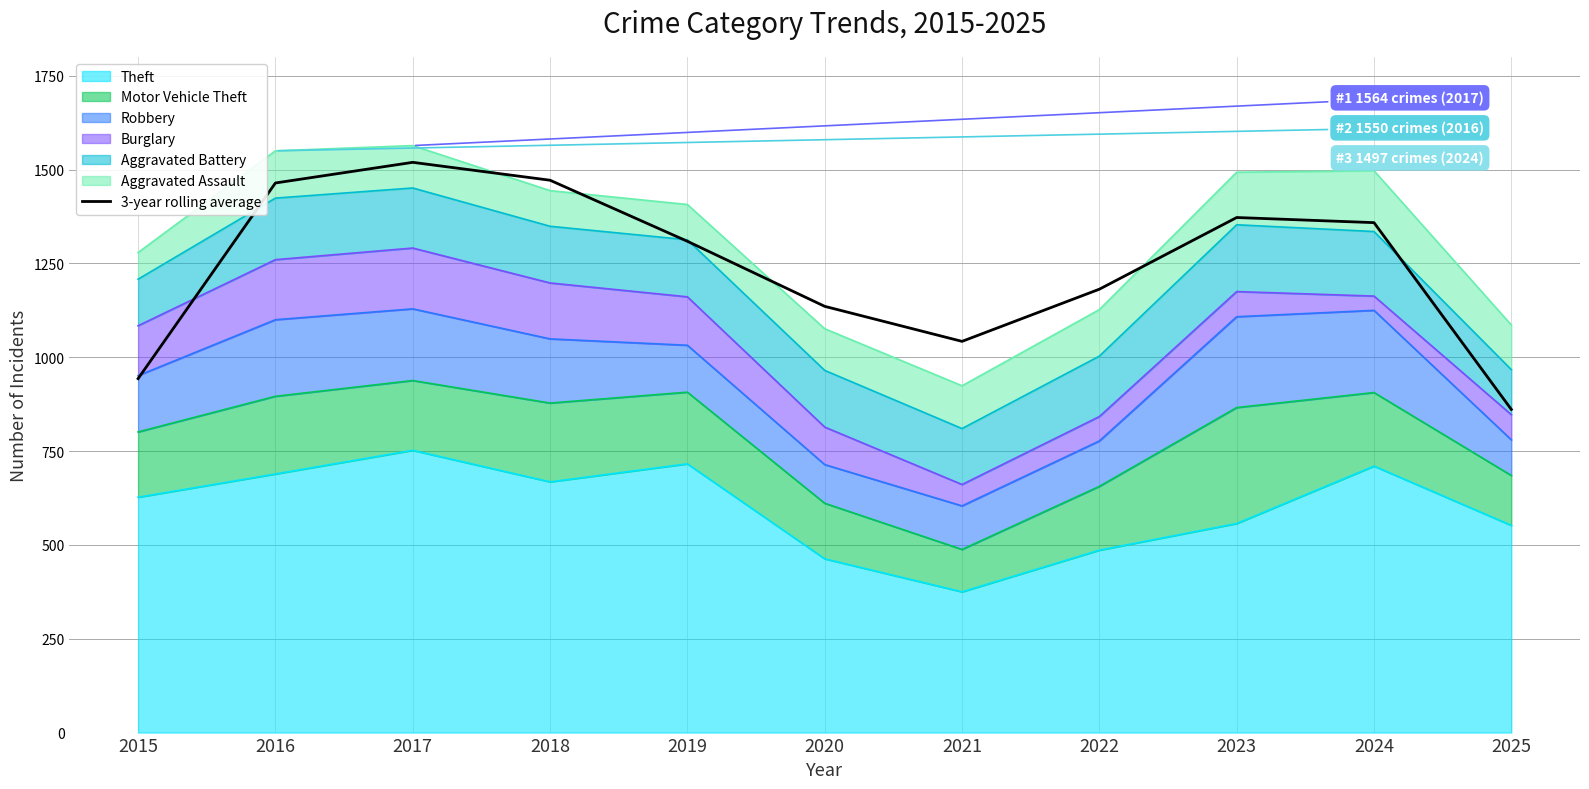

At which label is the value closest to 1190?

2022